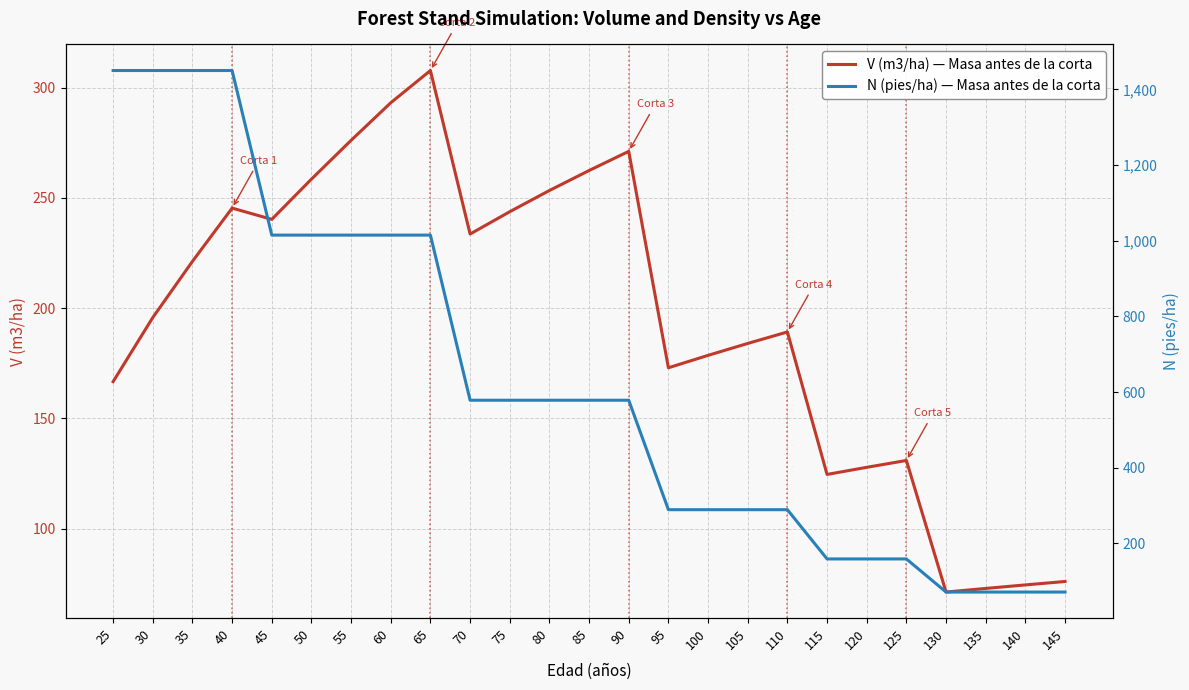

Which series has the largest total across all categories?

N (pies/ha) — Masa antes de la corta